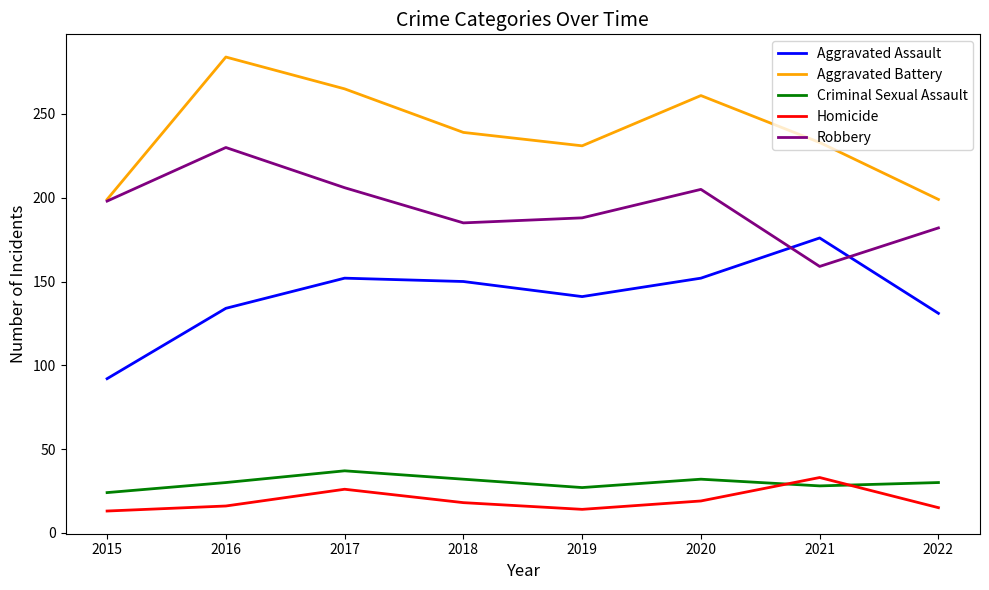

True or false: Criminal Sexual Assault and Aggravated Battery cross at least once.

False